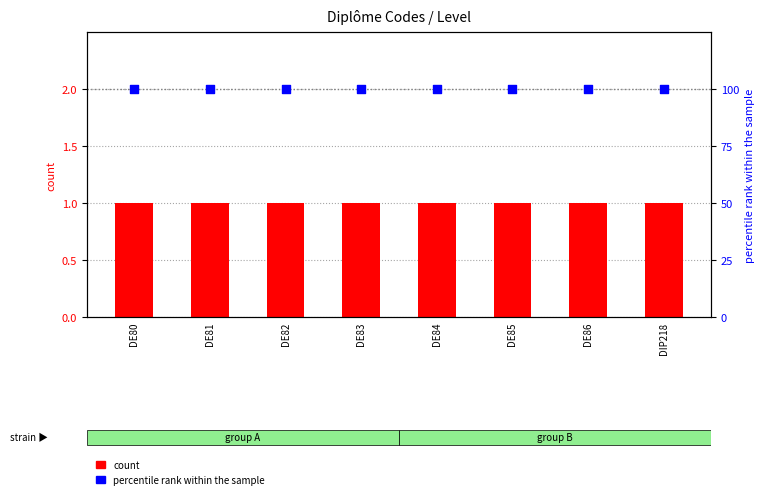

Which series reaches the maximum Y coordinate?

percentile rank within the sample